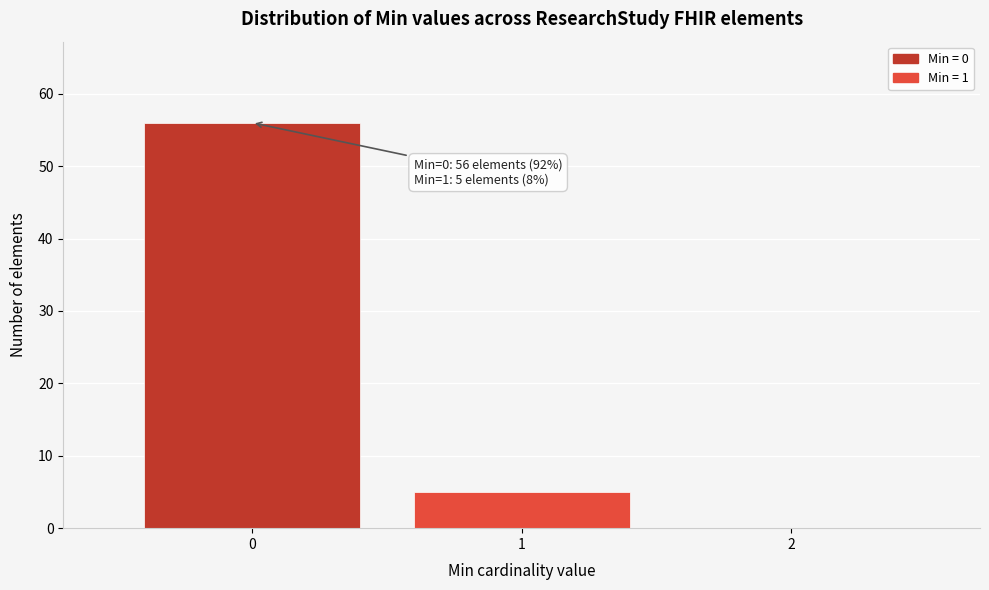

Reading left to right, extract all data points from this chart.

0=56	1=5